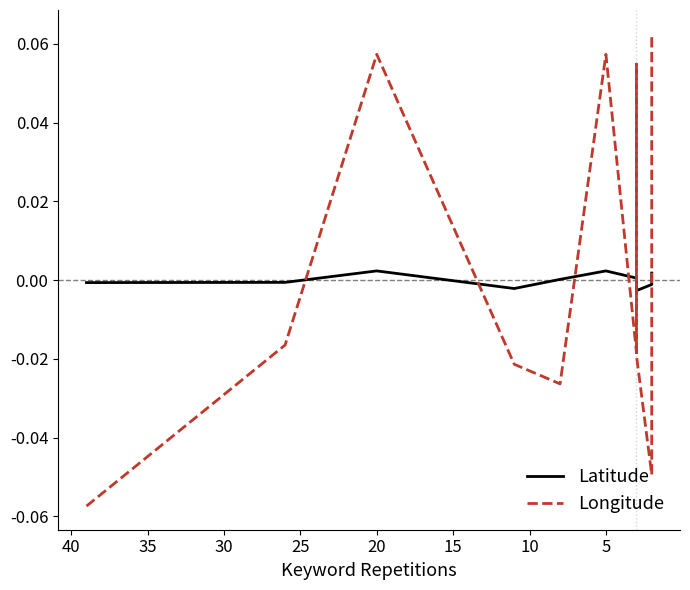

How many lines are shown in the chart?

2